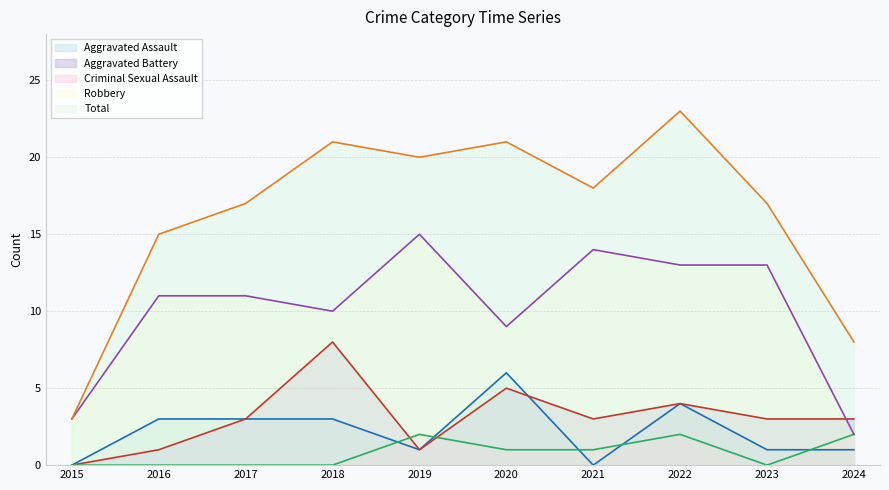

Where is Total nearest to the value 13?

2016